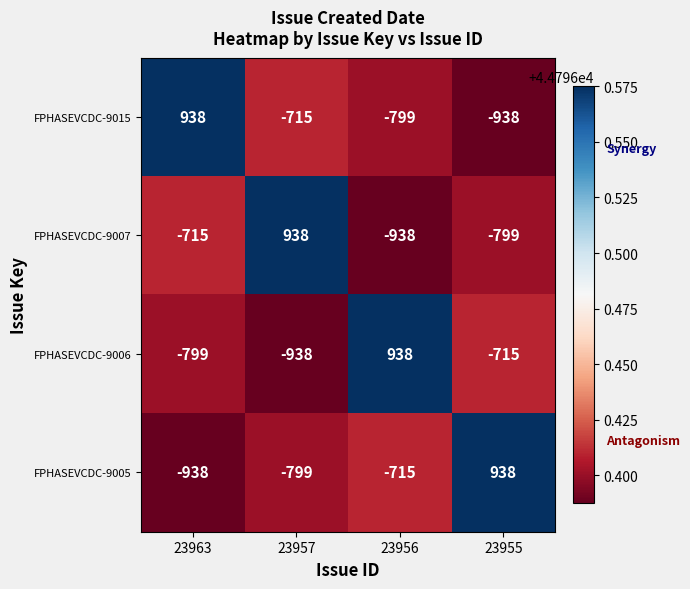

What is the smallest value displayed?

-938